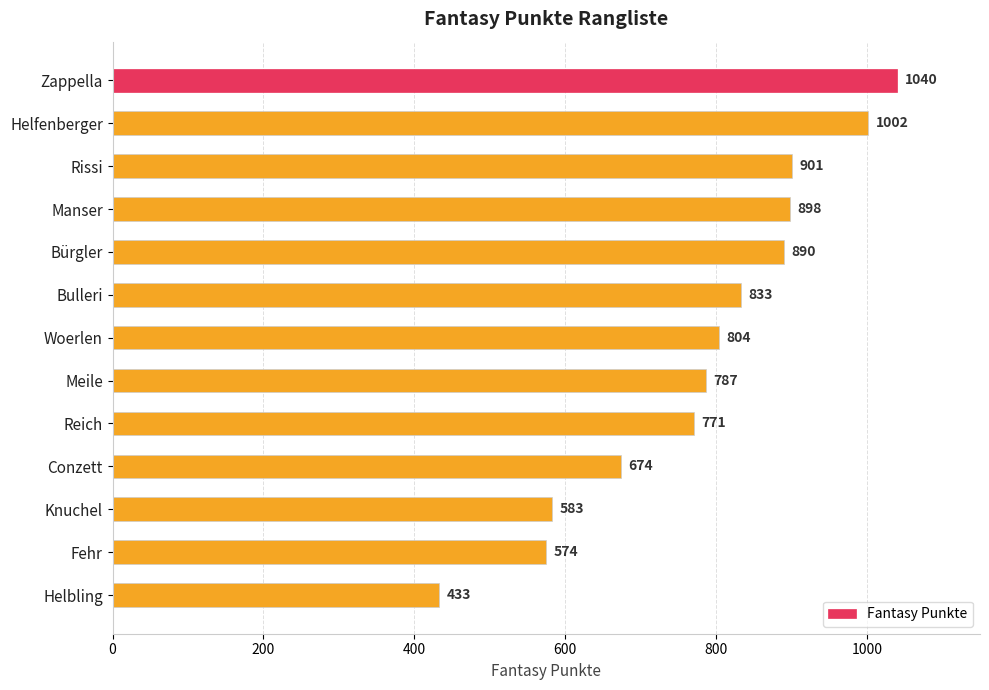

The value at Helfenberger is 1002. True or false?

True